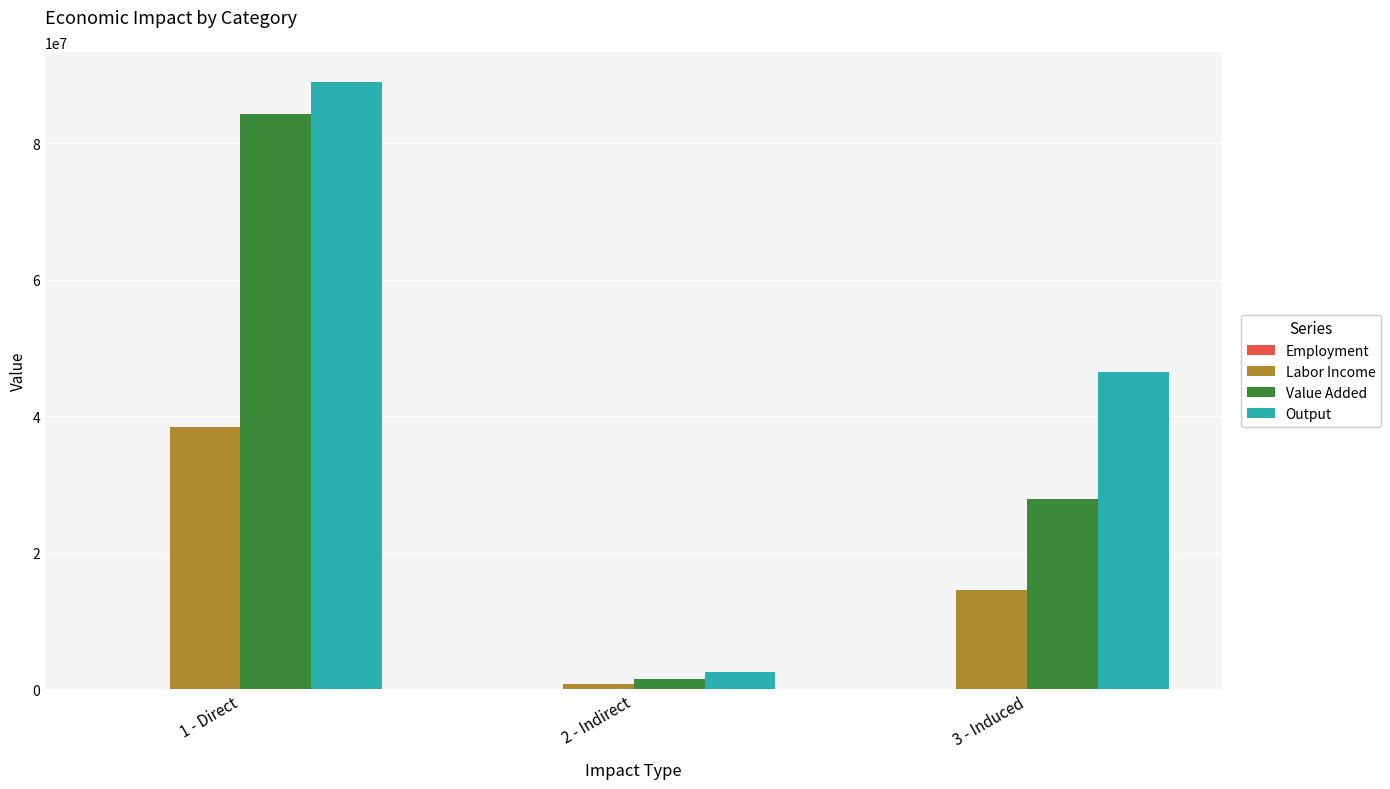

True or false: Labor Income has a value of 16669677.1 at 1 - Direct.

False